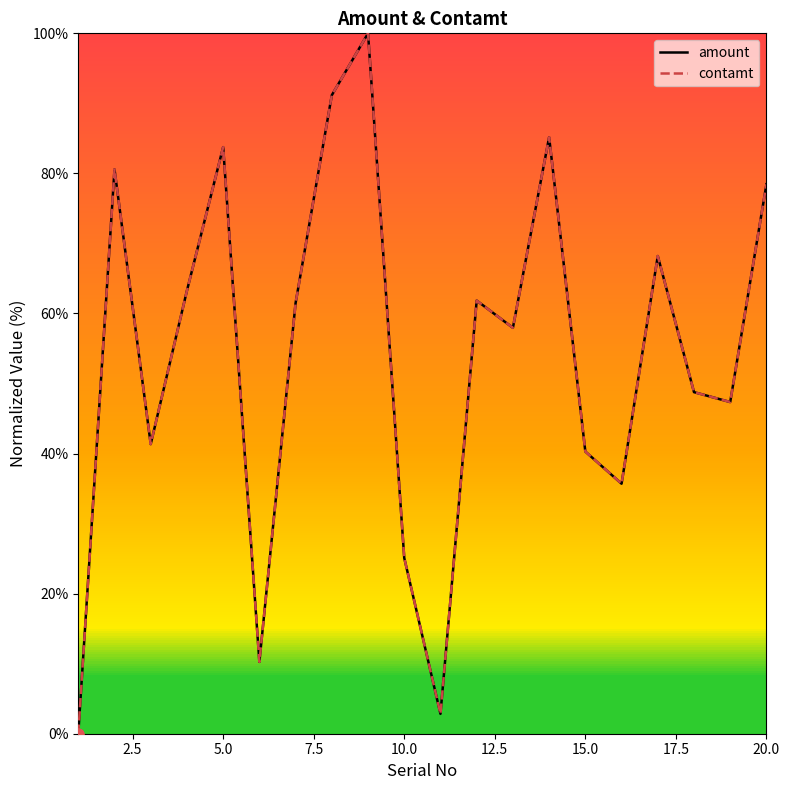

Does the chart have visible grid lines?

No